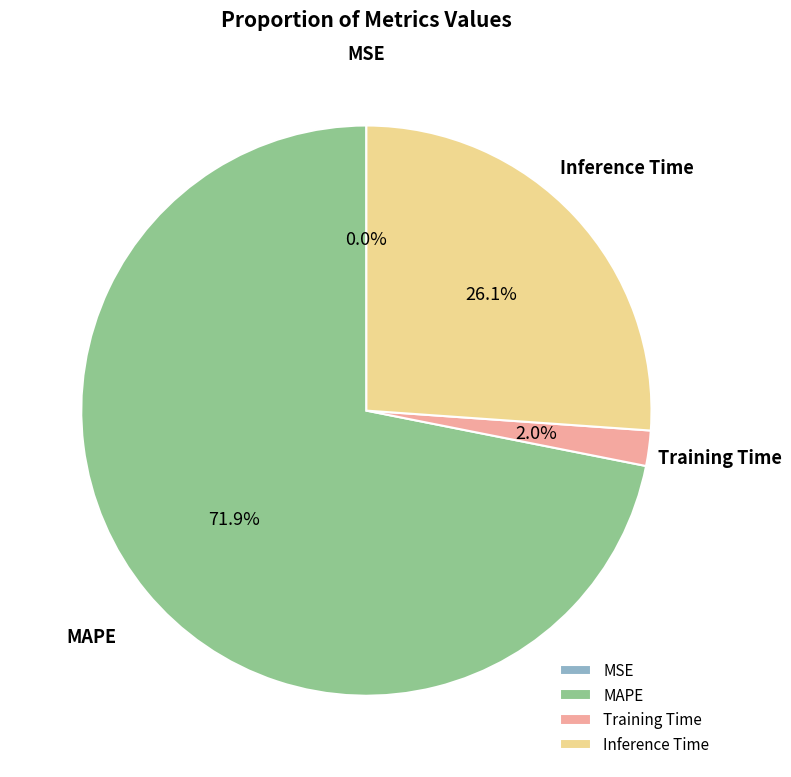

To the nearest percent, what percentage of the pie is Inference Time?

26%